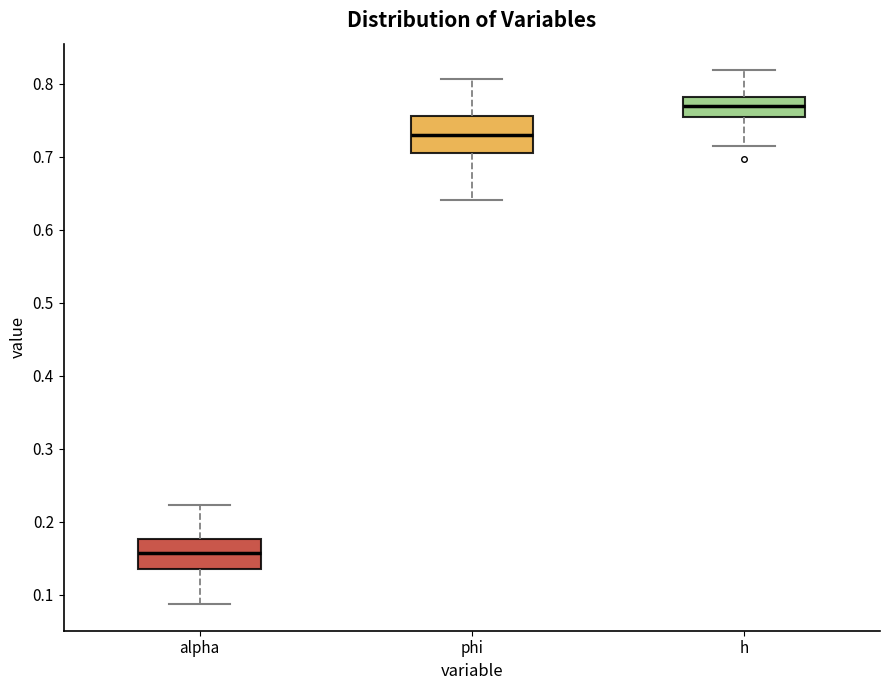

Reading left to right, transcribe this box plot: for each box, give where its median line is, the range the box spans, and where its two whiskers end, as read against the y-axis. The values are not printed on the chart, so give them approximately, as read against the axis.

alpha: median 0.16, box 0.13 to 0.18, whiskers 0.09 to 0.22
phi: median 0.73, box 0.70 to 0.76, whiskers 0.64 to 0.81
h: median 0.77, box 0.75 to 0.78, whiskers 0.72 to 0.82